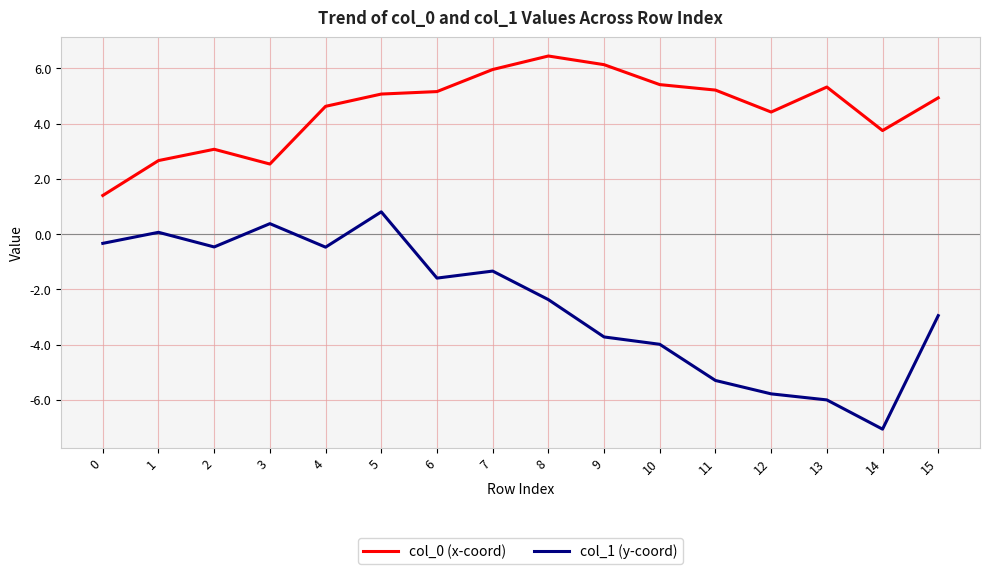

What is the spread (max minus min) of values at 6?

6.8